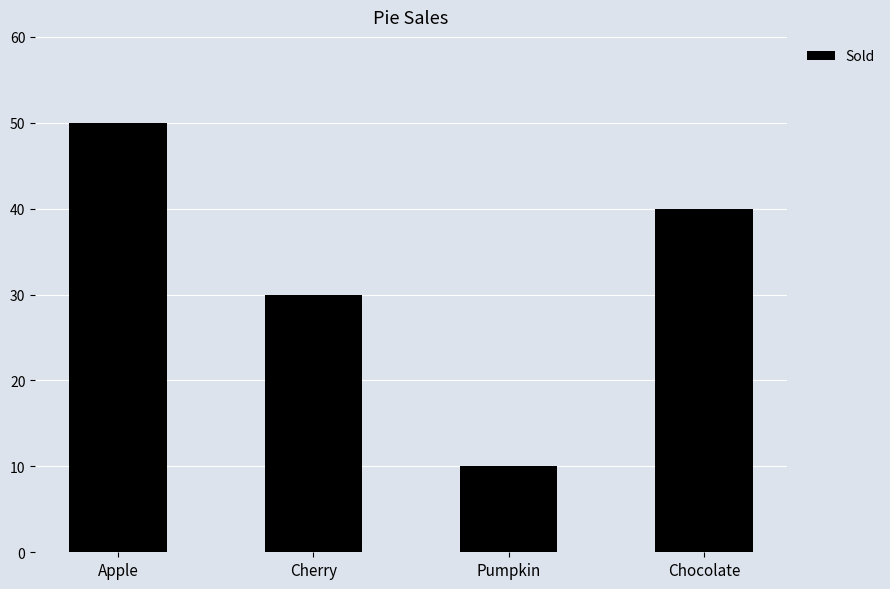

Rank the categories by value from lowest to highest.

Pumpkin, Cherry, Chocolate, Apple